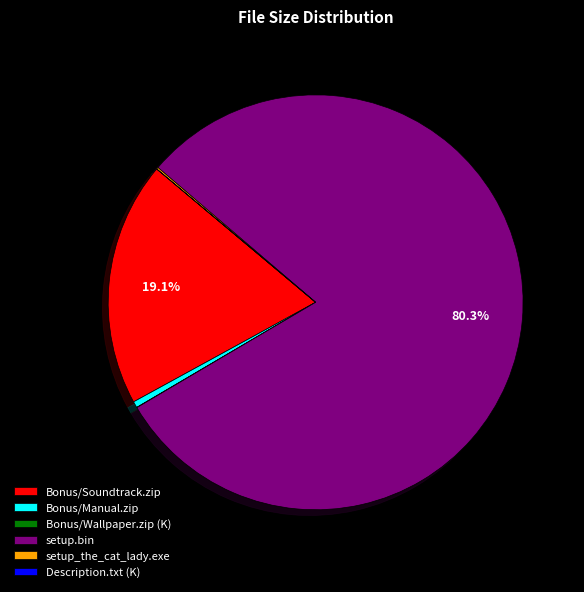

Does setup.bin account for over 50% of the chart?

Yes